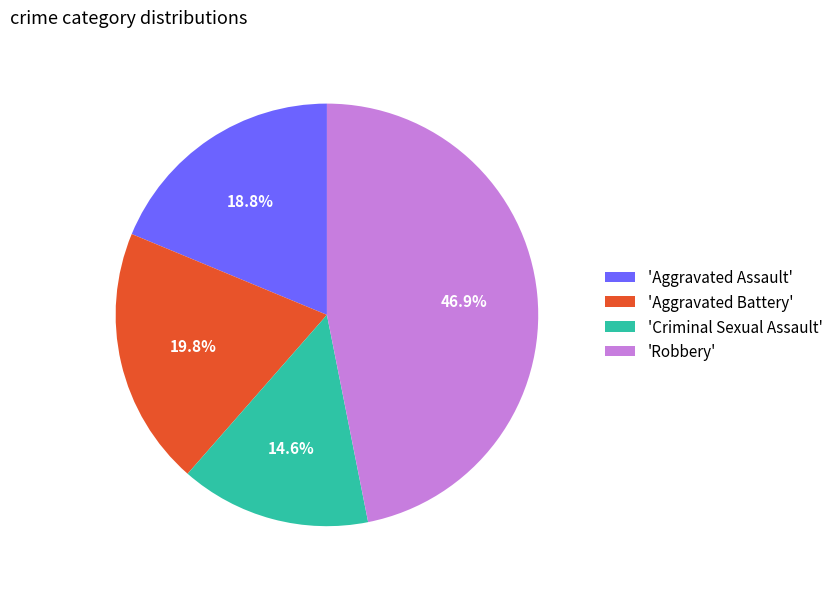

Approximately how many times larger is the value at 'Robbery' compared to 'Aggravated Assault'?

2.5